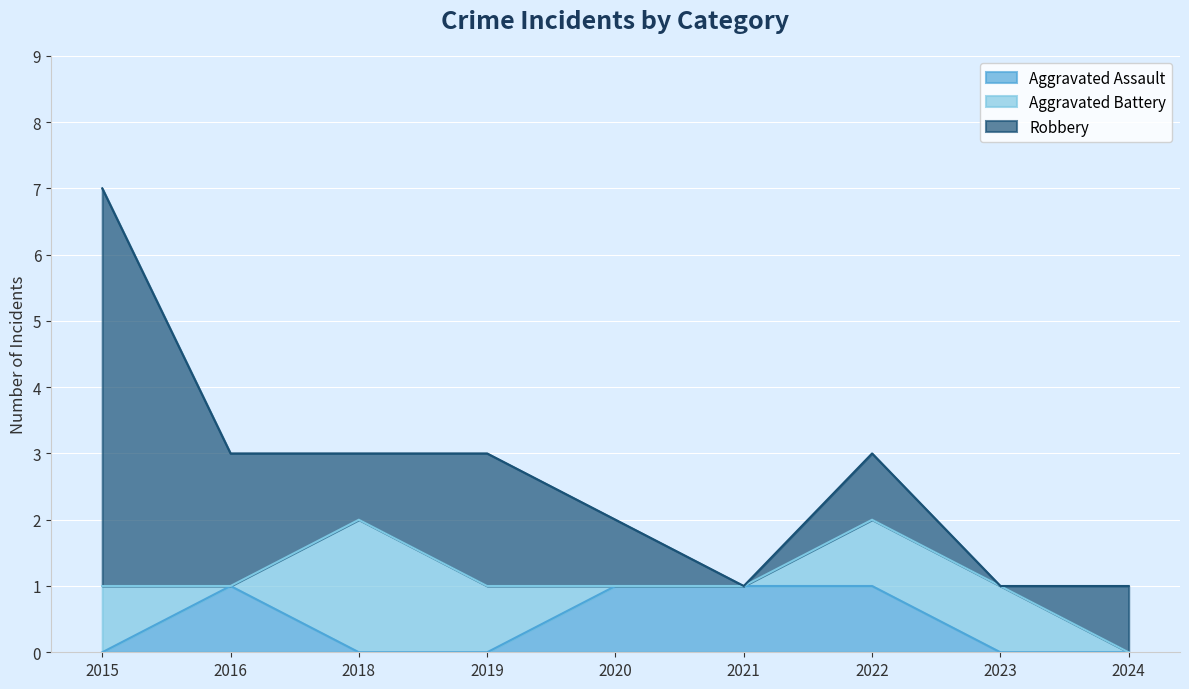

At which category is the sum across all series the highest?

2015